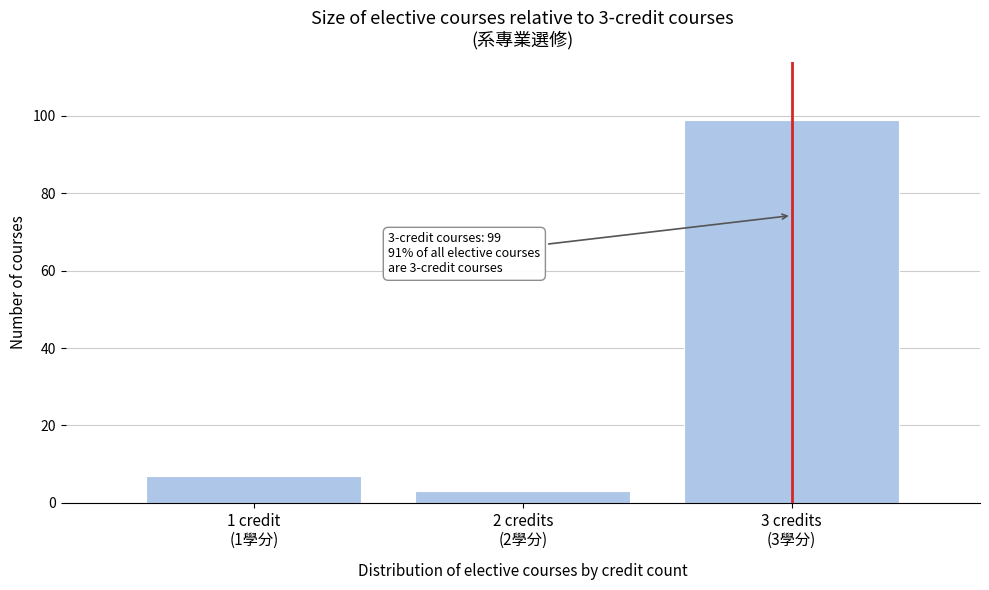

Reading right to left, extract all data points from this chart.

99	3	7